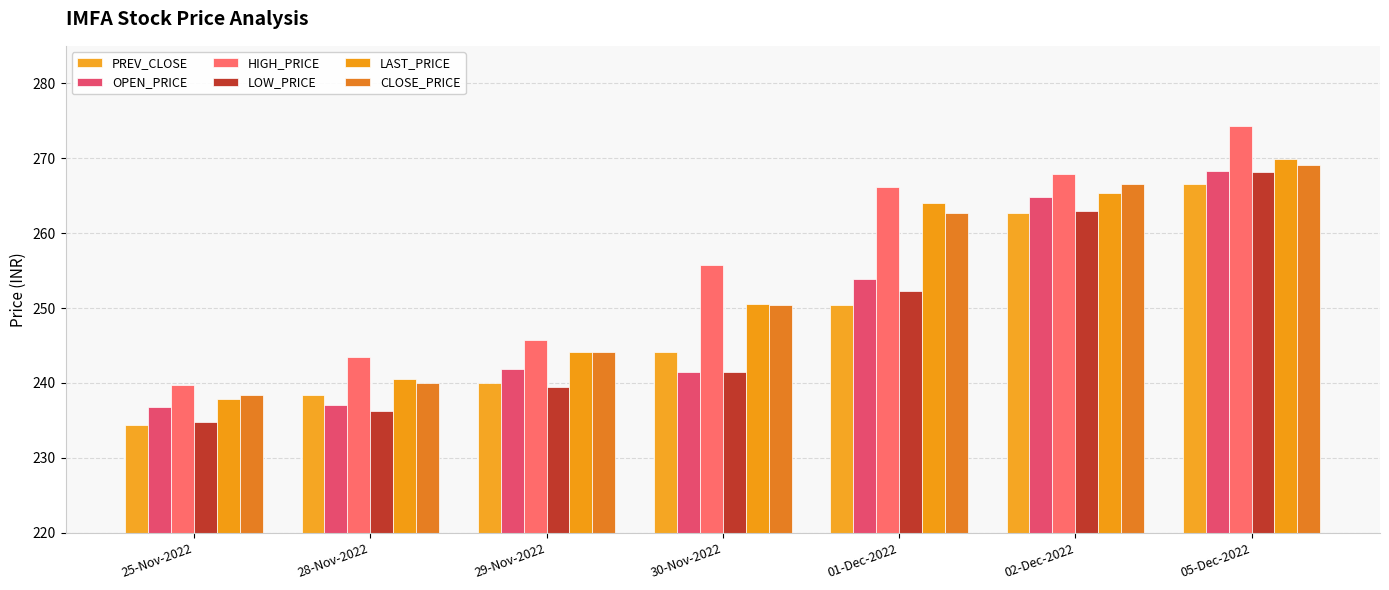

Reading left to right, transcribe all the data shown in this chart.

PREV_CLOSE: 234.4	238.4	239.9	244.1	250.4	262.8	266.6
OPEN_PRICE: 236.8	237.0	241.9	241.5	253.9	264.8	268.4
HIGH_PRICE: 239.8	243.4	245.7	255.7	266.2	267.9	274.3
LOW_PRICE: 234.8	236.3	239.4	241.5	252.2	263.0	268.1
LAST_PRICE: 237.9	240.5	244.2	250.5	264.0	265.4	269.9
CLOSE_PRICE: 238.4	239.9	244.1	250.4	262.8	266.6	269.1